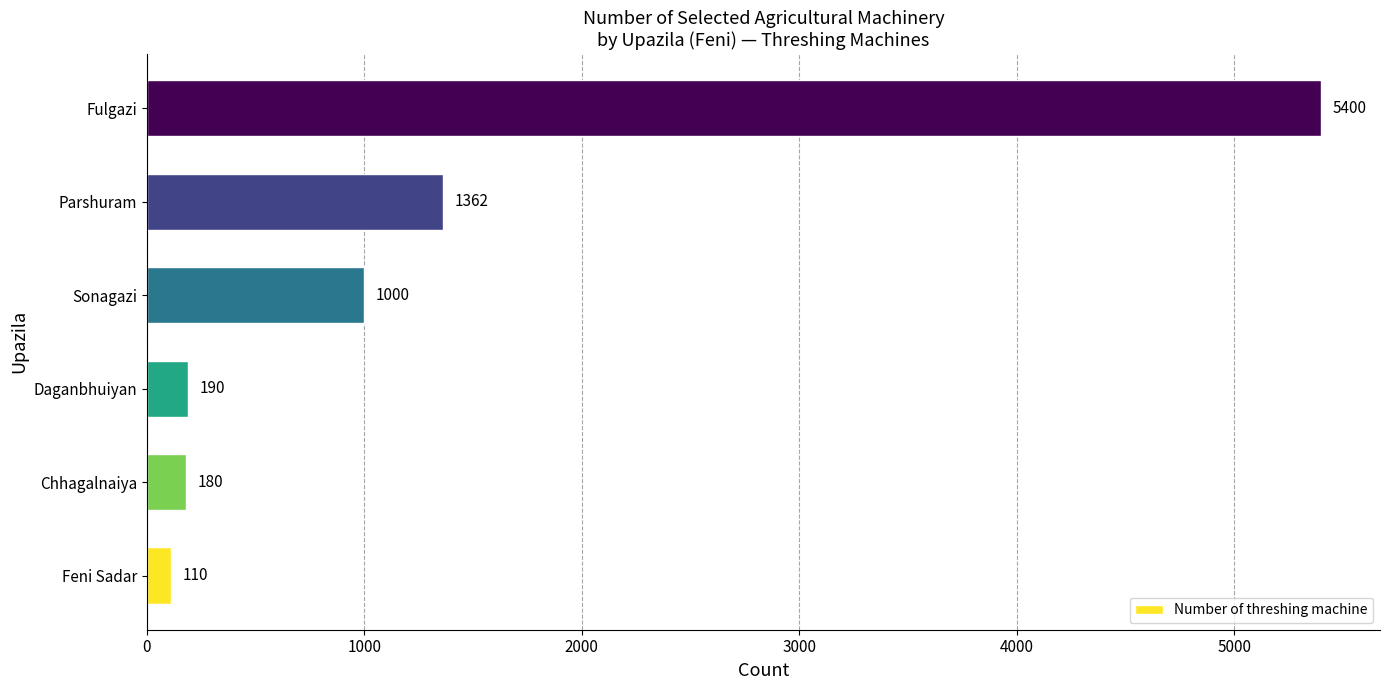

Rank the categories by value from lowest to highest.

Feni Sadar, Chhagalnaiya, Daganbhuiyan, Sonagazi, Parshuram, Fulgazi